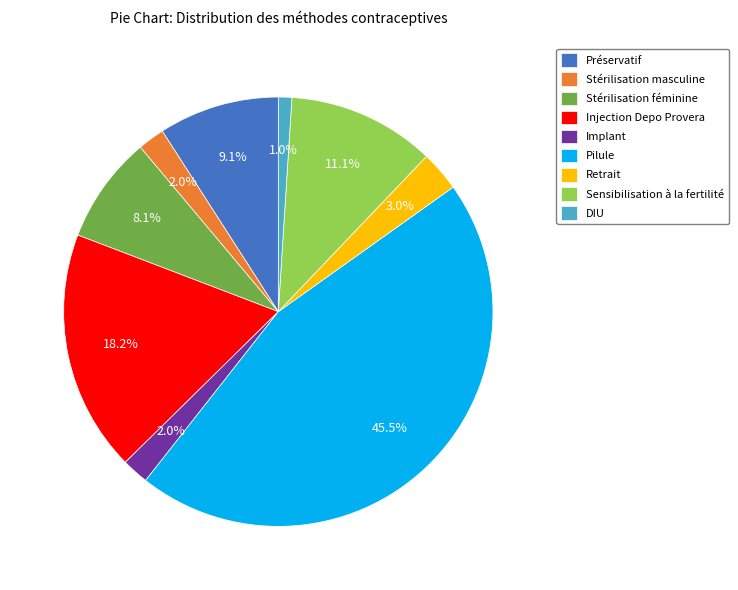

What percentage is NOT represented by Pilule?

54.5%